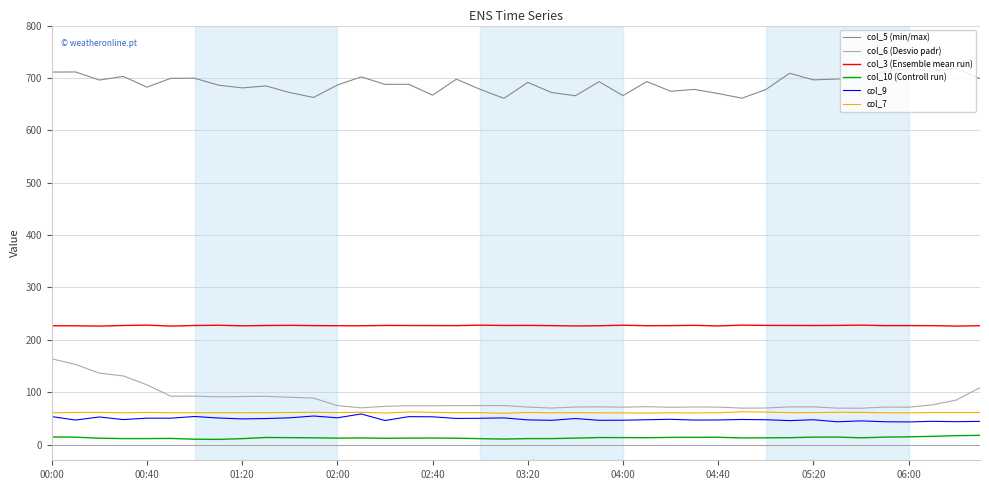

True or false: col_3 (Ensemble mean run) and col_5 (min/max) intersect in this chart.

False